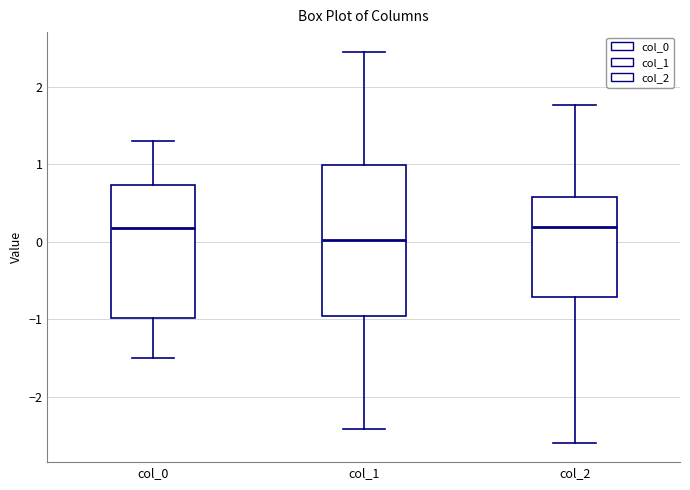

Reading left to right, read every box against the y-axis: the position of its median line, the range the box covers, and the ends of its whiskers. The values are not printed on the chart, so give them approximately, as read against the axis.

col_0: median 0.2, box -1.0 to 0.7, whiskers -1.5 to 1.3
col_1: median 0.0, box -1.0 to 1.0, whiskers -2.4 to 2.5
col_2: median 0.2, box -0.7 to 0.6, whiskers -2.6 to 1.8